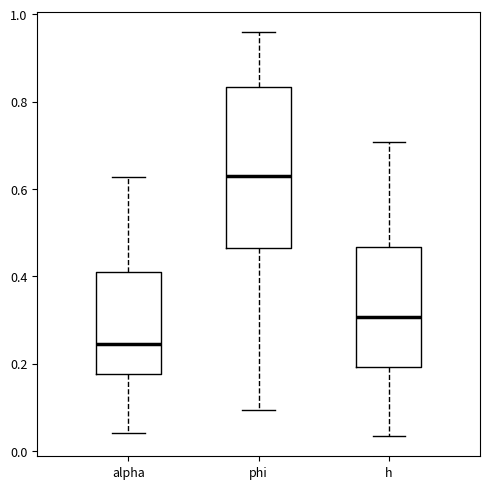

Where is the lower edge of the box for phi on the y-axis? The values are not printed on the chart, so give them approximately, as read against the axis.

0.46